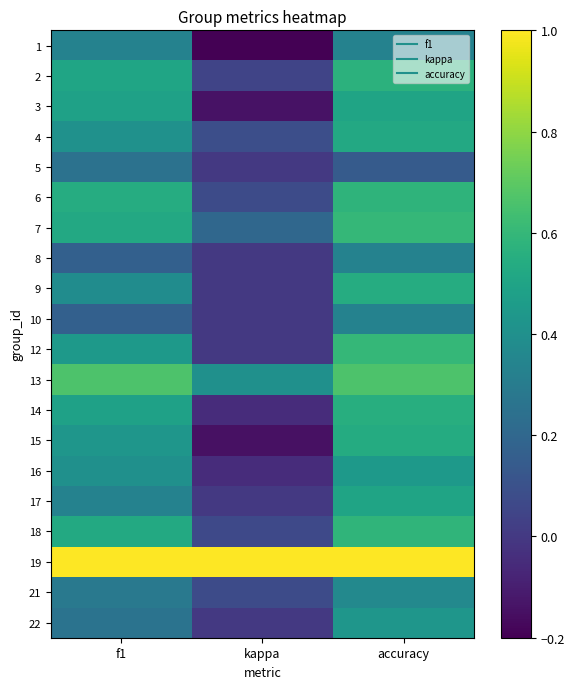

At which category is the sum across all series the highest?

accuracy